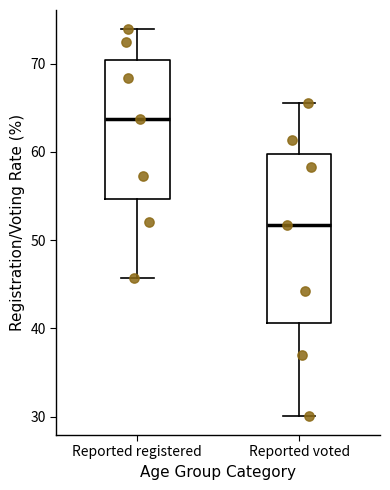

Reading left to right, read every box against the y-axis: the position of its median line, the range the box covers, and the ends of its whiskers. The values are not printed on the chart, so give them approximately, as read against the axis.

Reported registered: median 64, box 55 to 70, whiskers 46 to 74
Reported voted: median 52, box 41 to 60, whiskers 30 to 66